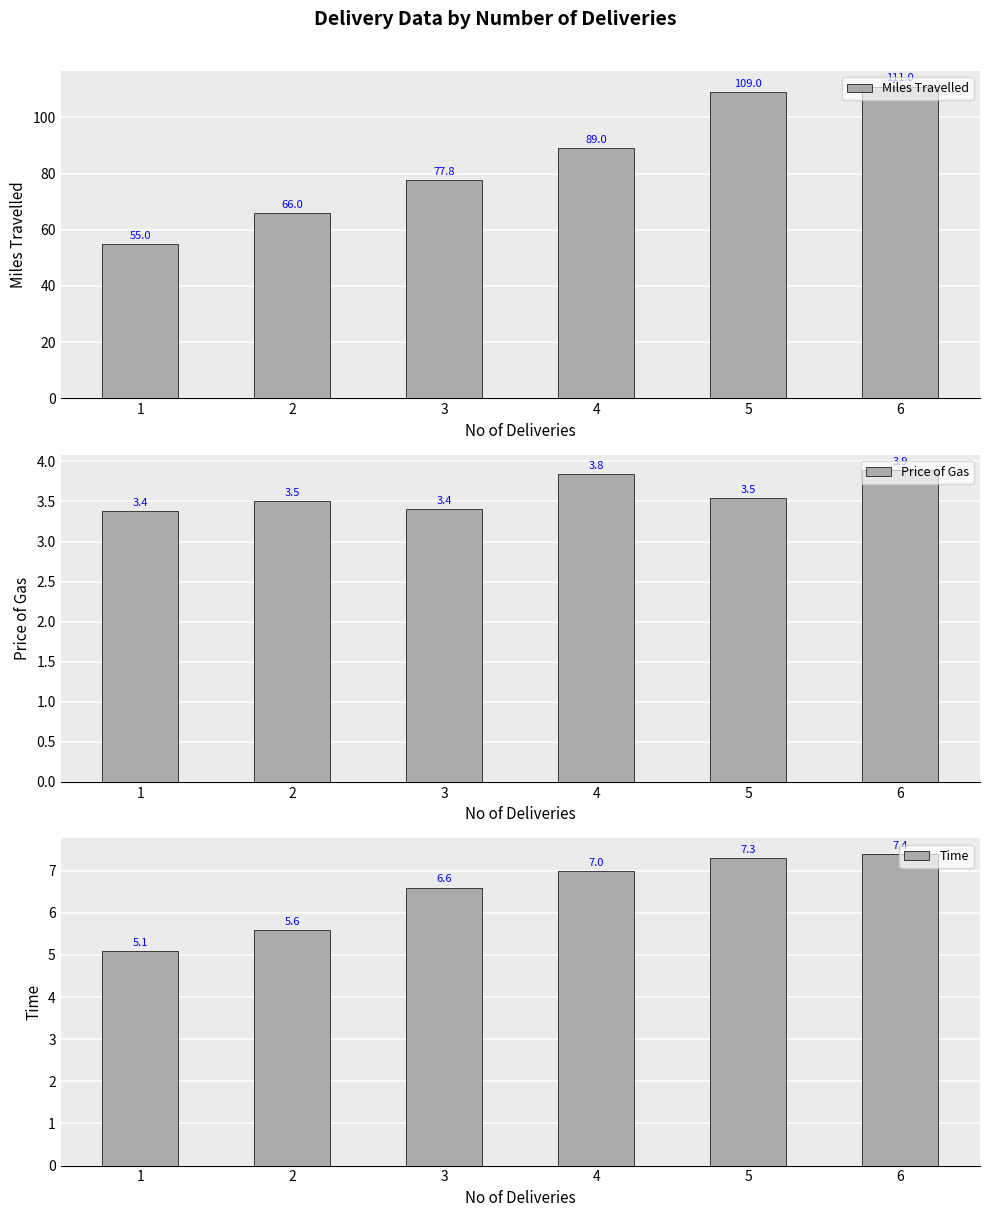

Does the chart contain any negative values?

No